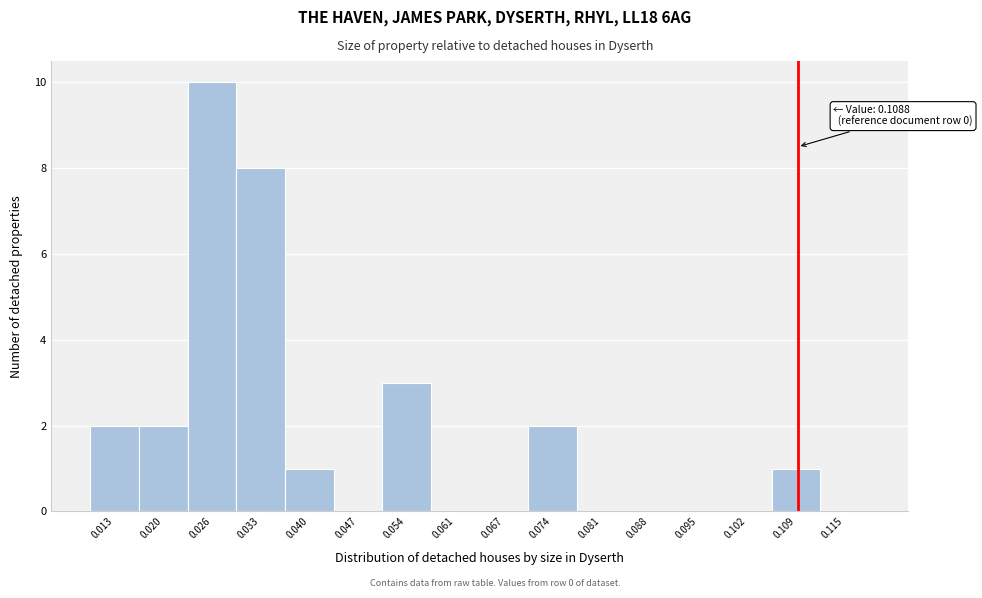

Which range on the x-axis has the tallest bar?

0.023 to 0.030